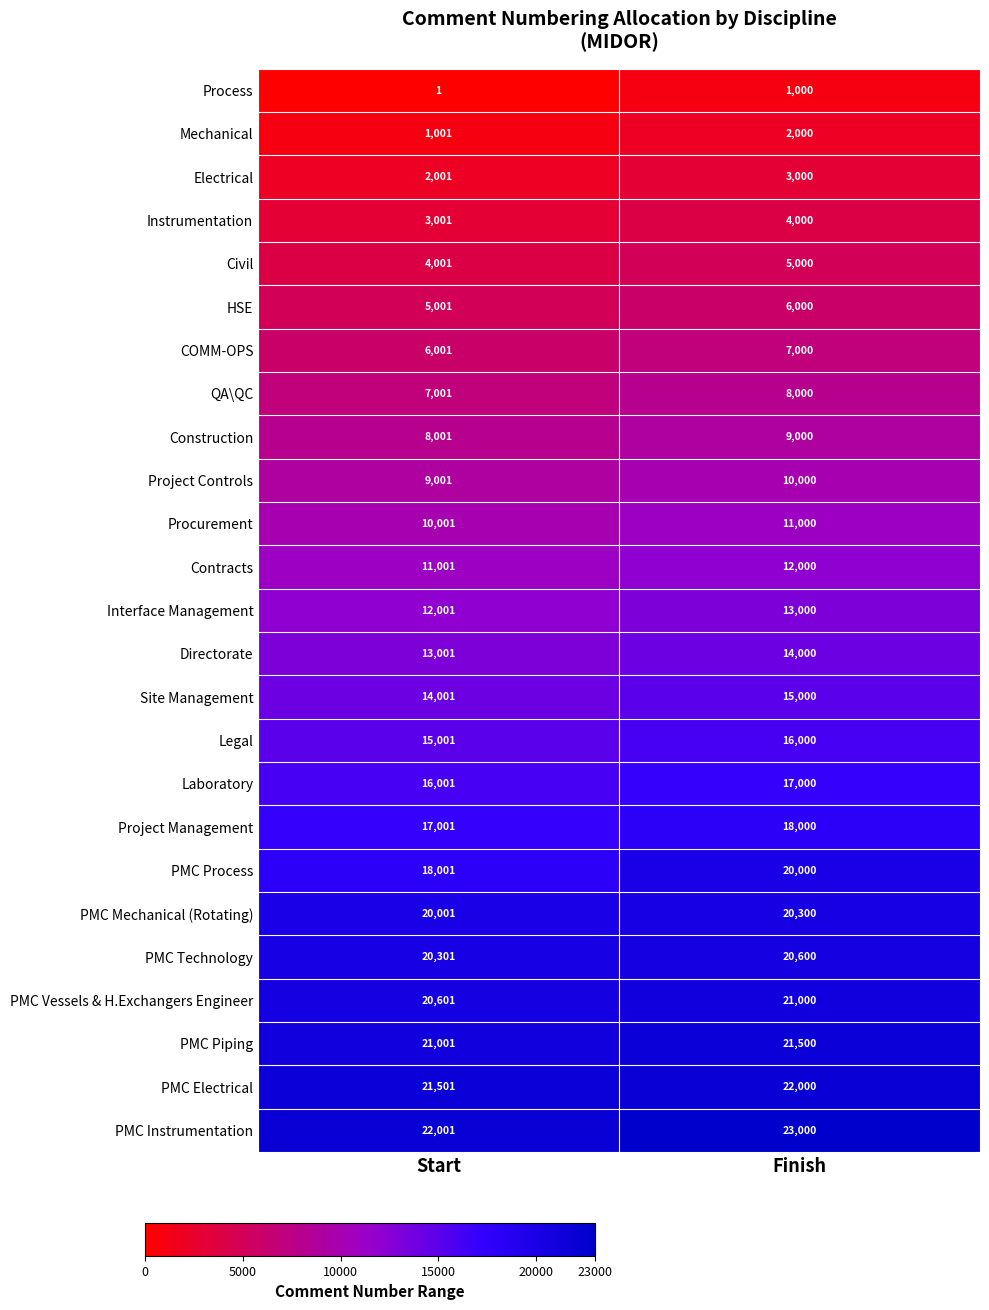

True or false: Legal has a value of 15001 at Start.

True